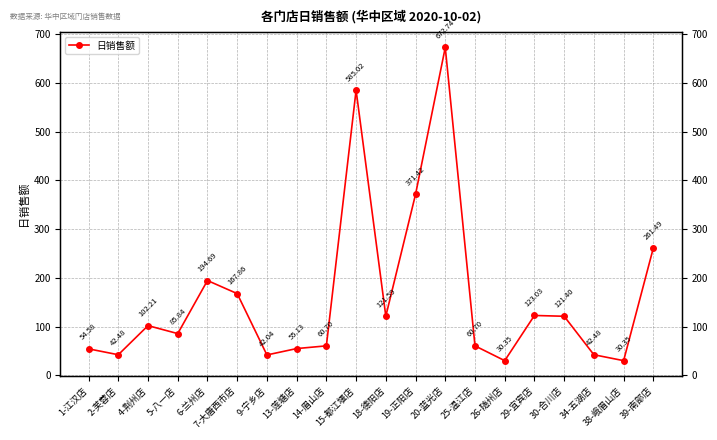

How many interior local peaks (higher than both neighbors) does the data have?

5